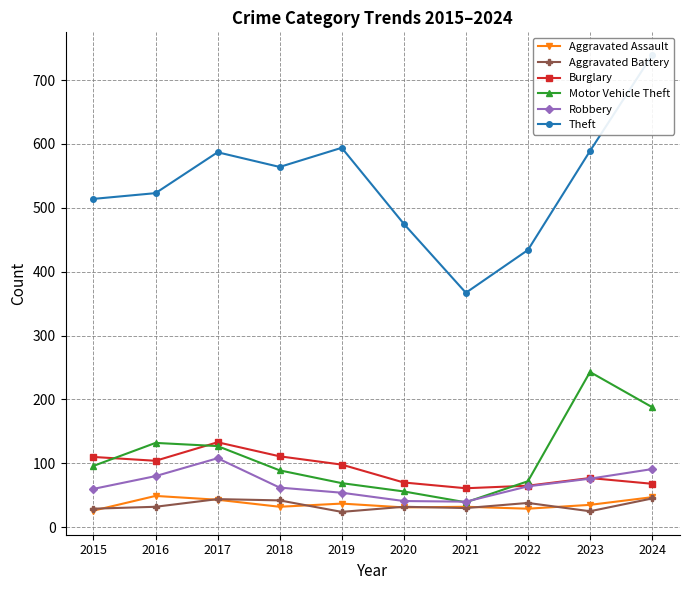

The Burglary series shows 146 at 2019. True or false?

False